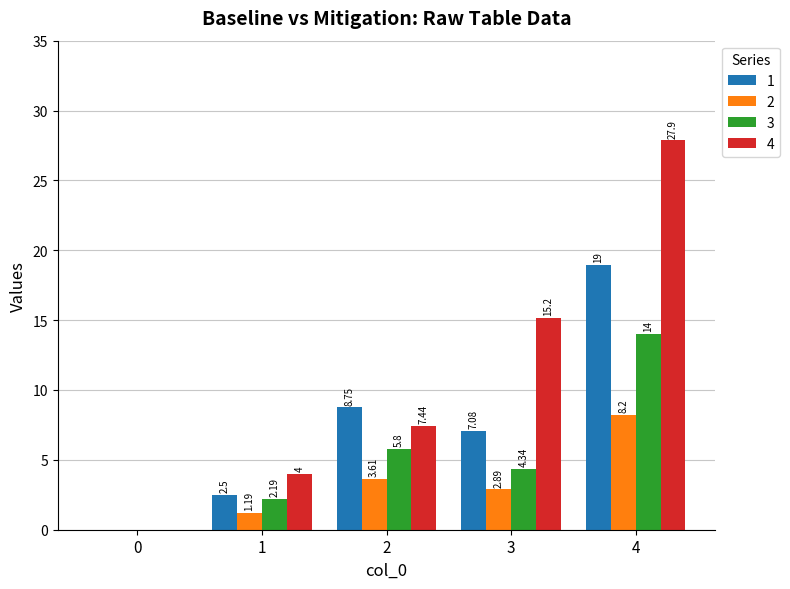

Is it true that 2 equals 2.9 at 3?

True